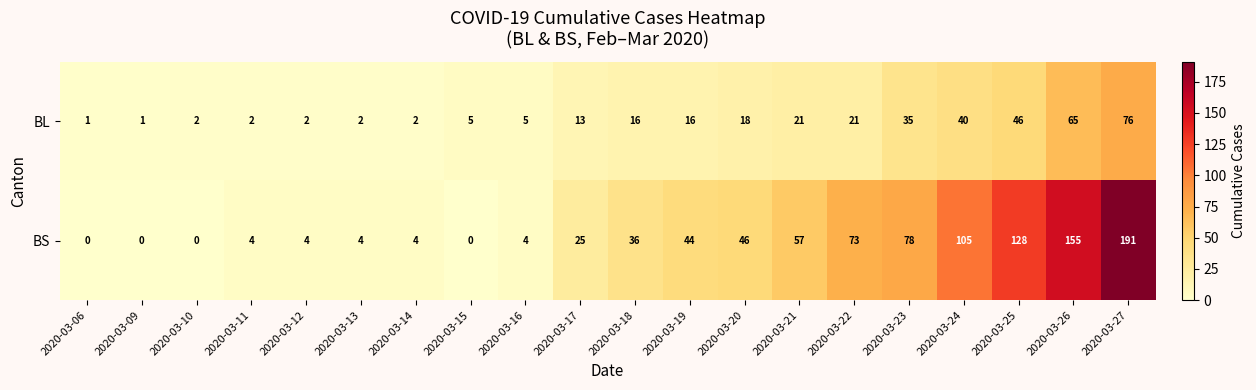

How many distinct data groups are displayed?

2